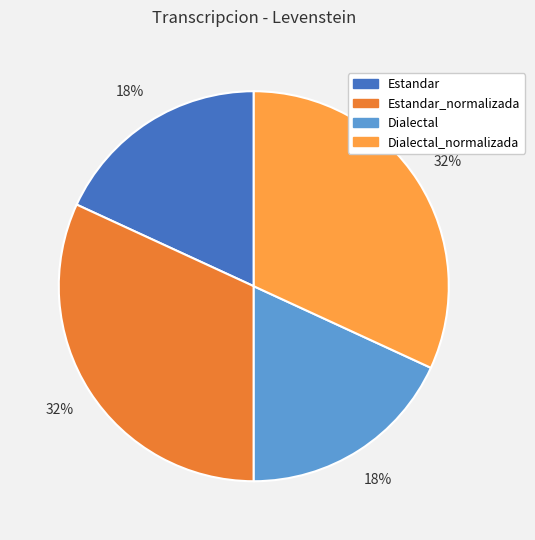

To the nearest percent, what is the difference between the Dialectal and Estandar_normalizada slice percentages?

14%